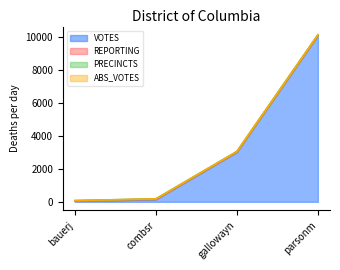

Count the number of data series in this chart.

4